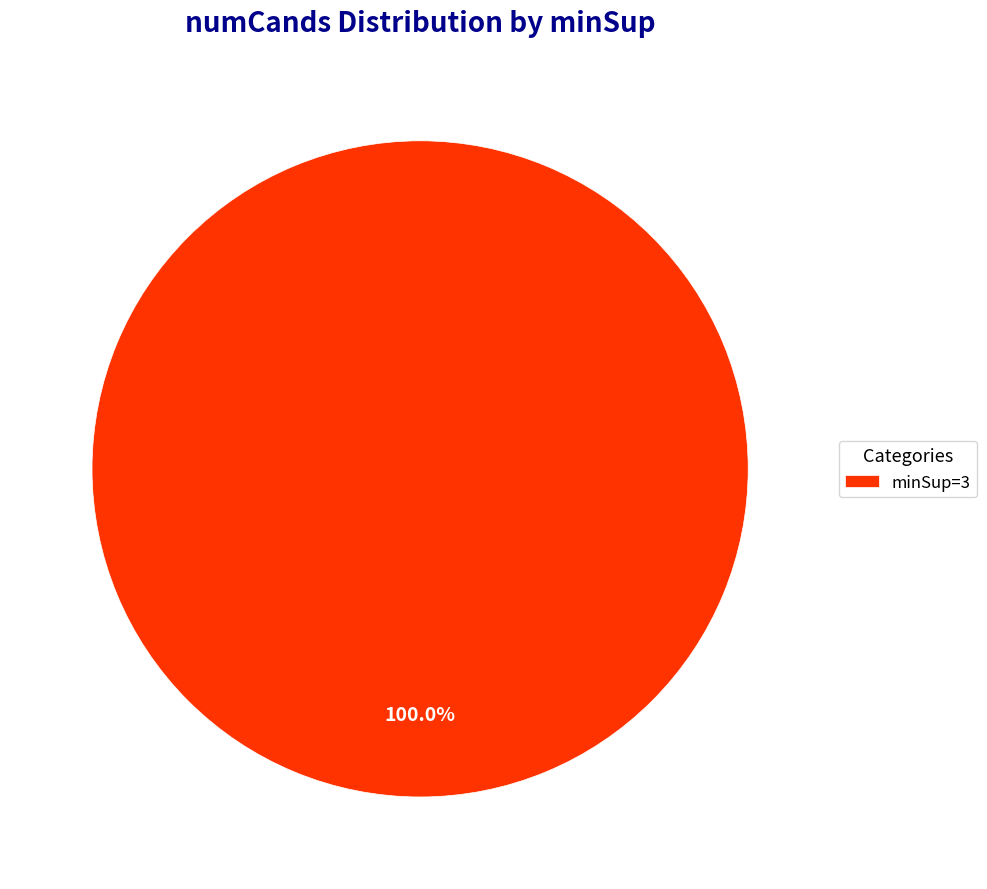

Count the number of slices in the pie.

1